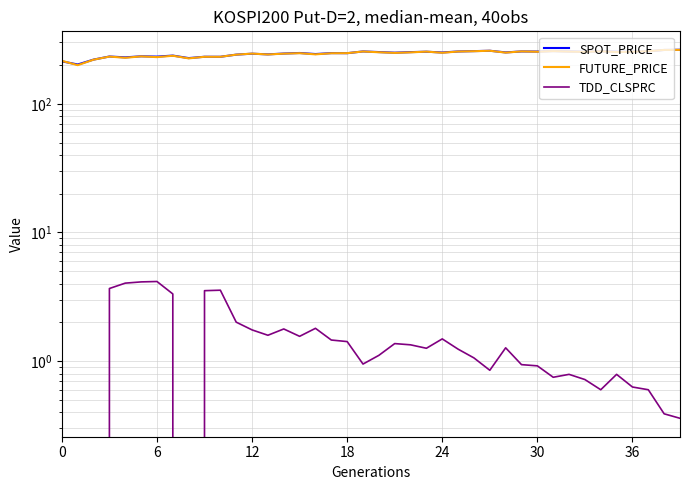

What is the spread (max minus min) of values at 28?

249.3